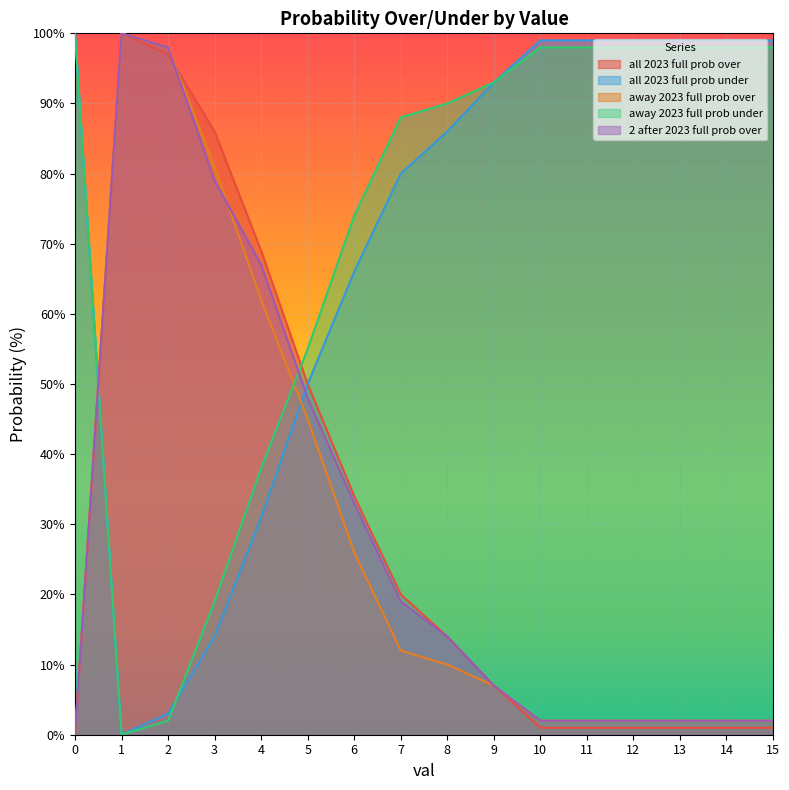

What is the sum of all all 2023 full prob over values?

483